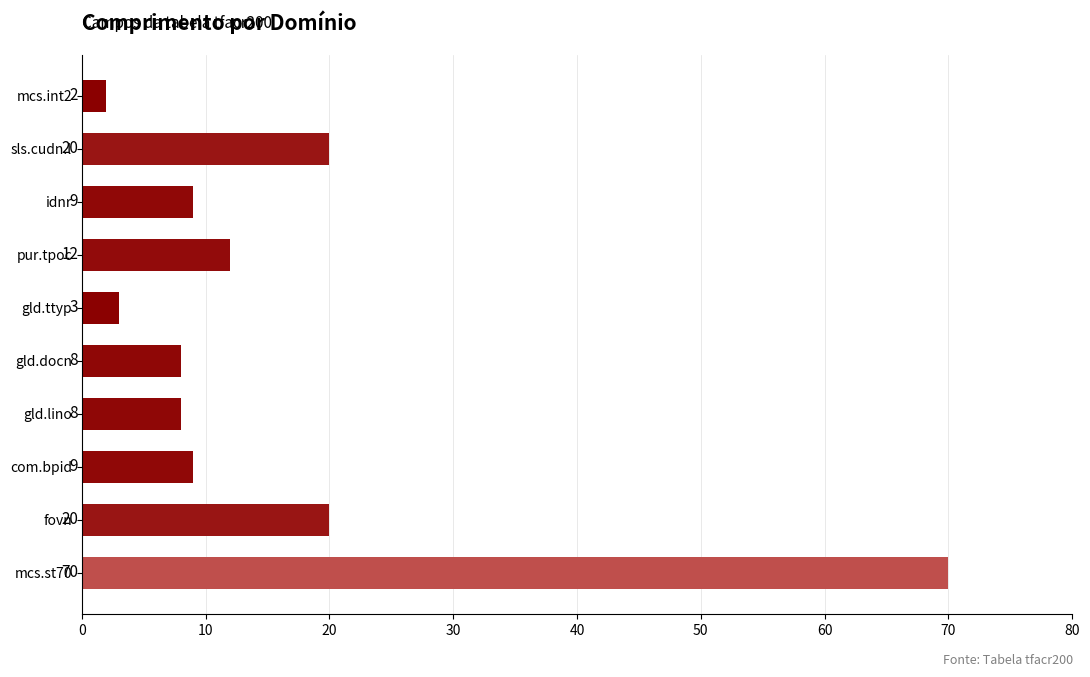

Does the chart contain any negative values?

No